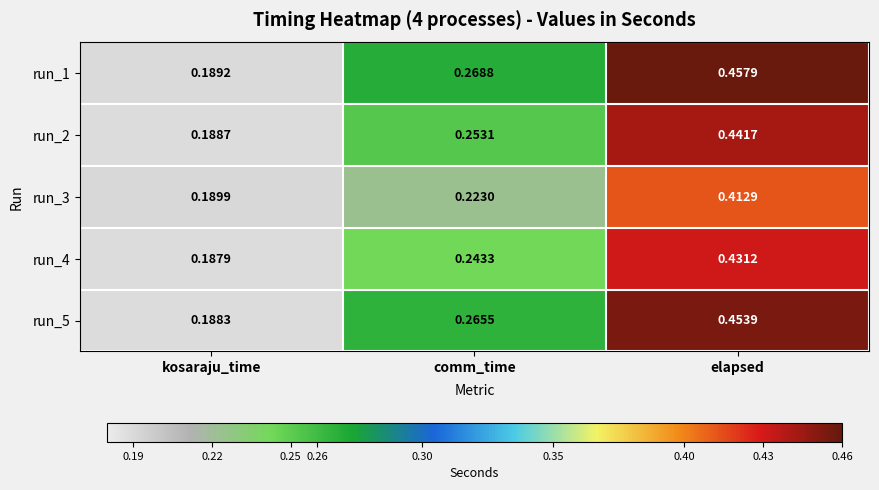

List the labels in order of run_4 value, smallest first.

kosaraju_time, comm_time, elapsed